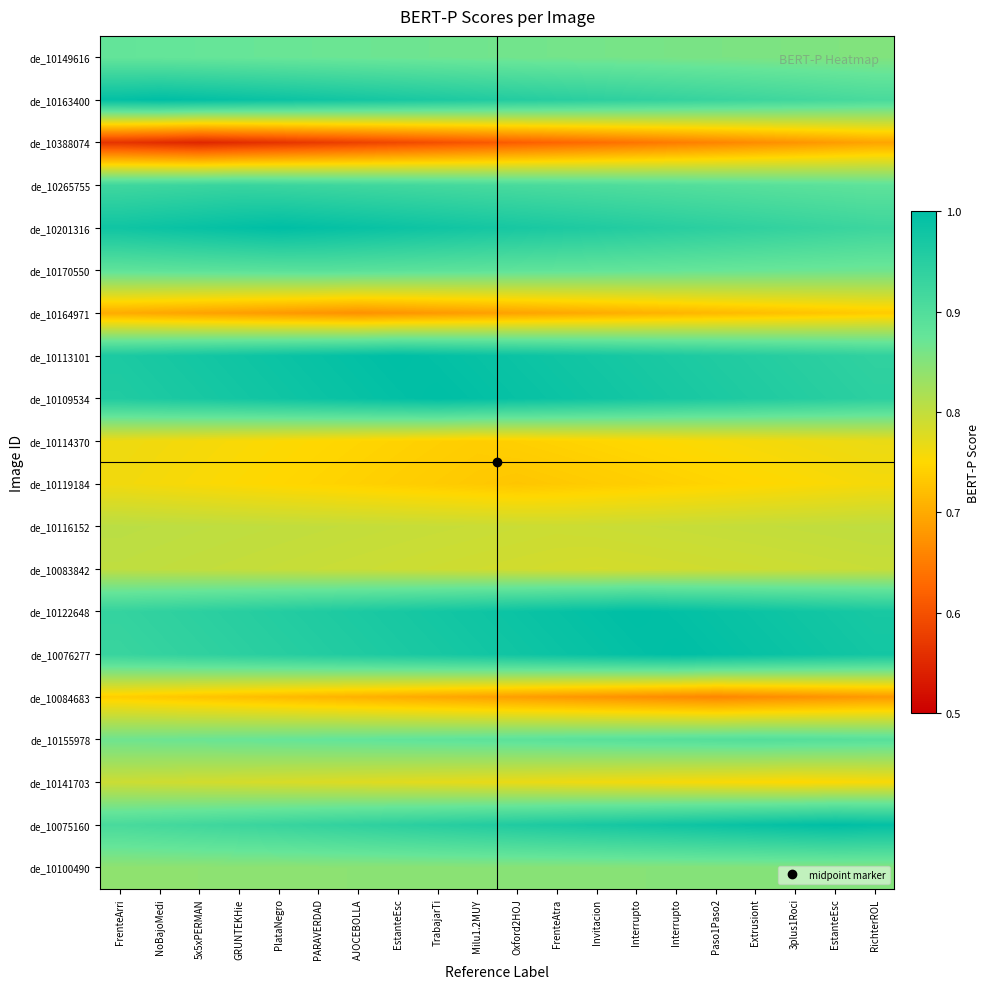

Reading left to right, what are all the values shown in this chart?

de_10149616: FrenteArri=0.9	NoBajoMedi=0.9	5x5xPERMAN=0.9	GRUNTEKHie=0.9	PlataNegro=0.9	PARAVERDAD=0.9	AJOCEBOLLA=0.9	EstanteEsc=0.9	TrabajarTi=0.9	Milu1.2MUY=0.9	Oxford2HOJ=0.9	FrenteAtra=0.9	Invitacion=0.9	Interrupto=0.9	Interrupto=0.9	Paso1Paso2=0.9	Extrusiont=0.9	3plus1Roci=0.9	EstanteEsc=0.9	RichterROL=0.9
de_10163400: FrenteArri=1.0	NoBajoMedi=1.0	5x5xPERMAN=1.0	GRUNTEKHie=1.0	PlataNegro=1.0	PARAVERDAD=1.0	AJOCEBOLLA=1.0	EstanteEsc=1.0	TrabajarTi=1.0	Milu1.2MUY=1.0	Oxford2HOJ=1.0	FrenteAtra=0.9	Invitacion=0.9	Interrupto=0.9	Interrupto=0.9	Paso1Paso2=0.9	Extrusiont=0.9	3plus1Roci=0.9	EstanteEsc=0.9	RichterROL=0.9
de_10388074: FrenteArri=0.6	NoBajoMedi=0.6	5x5xPERMAN=0.5	GRUNTEKHie=0.6	PlataNegro=0.6	PARAVERDAD=0.6	AJOCEBOLLA=0.6	EstanteEsc=0.6	TrabajarTi=0.6	Milu1.2MUY=0.6	Oxford2HOJ=0.6	FrenteAtra=0.6	Invitacion=0.6	Interrupto=0.6	Interrupto=0.7	Paso1Paso2=0.7	Extrusiont=0.7	3plus1Roci=0.7	EstanteEsc=0.7	RichterROL=0.7
de_10265755: FrenteArri=0.9	NoBajoMedi=0.9	5x5xPERMAN=0.9	GRUNTEKHie=0.9	PlataNegro=0.9	PARAVERDAD=0.9	AJOCEBOLLA=0.9	EstanteEsc=0.9	TrabajarTi=0.9	Milu1.2MUY=0.9	Oxford2HOJ=0.9	FrenteAtra=0.9	Invitacion=0.9	Interrupto=0.9	Interrupto=0.9	Paso1Paso2=0.9	Extrusiont=0.9	3plus1Roci=0.9	EstanteEsc=0.9	RichterROL=0.9
de_10201316: FrenteArri=1.0	NoBajoMedi=1.0	5x5xPERMAN=1.0	GRUNTEKHie=1.0	PlataNegro=1.0	PARAVERDAD=1.0	AJOCEBOLLA=1.0	EstanteEsc=1.0	TrabajarTi=1.0	Milu1.2MUY=1.0	Oxford2HOJ=1.0	FrenteAtra=1.0	Invitacion=1.0	Interrupto=1.0	Interrupto=0.9	Paso1Paso2=0.9	Extrusiont=0.9	3plus1Roci=0.9	EstanteEsc=0.9	RichterROL=0.9
de_10170550: FrenteArri=0.9	NoBajoMedi=0.9	5x5xPERMAN=0.9	GRUNTEKHie=0.9	PlataNegro=0.9	PARAVERDAD=0.9	AJOCEBOLLA=0.9	EstanteEsc=0.9	TrabajarTi=0.9	Milu1.2MUY=0.9	Oxford2HOJ=0.9	FrenteAtra=0.9	Invitacion=0.9	Interrupto=0.9	Interrupto=0.9	Paso1Paso2=0.9	Extrusiont=0.9	3plus1Roci=0.9	EstanteEsc=0.9	RichterROL=0.9
de_10164971: FrenteArri=0.7	NoBajoMedi=0.7	5x5xPERMAN=0.7	GRUNTEKHie=0.7	PlataNegro=0.7	PARAVERDAD=0.7	AJOCEBOLLA=0.7	EstanteEsc=0.7	TrabajarTi=0.7	Milu1.2MUY=0.7	Oxford2HOJ=0.7	FrenteAtra=0.7	Invitacion=0.7	Interrupto=0.7	Interrupto=0.7	Paso1Paso2=0.7	Extrusiont=0.7	3plus1Roci=0.7	EstanteEsc=0.7	RichterROL=0.7
de_10113101: FrenteArri=1.0	NoBajoMedi=1.0	5x5xPERMAN=1.0	GRUNTEKHie=1.0	PlataNegro=1.0	PARAVERDAD=1.0	AJOCEBOLLA=1.0	EstanteEsc=1.0	TrabajarTi=1.0	Milu1.2MUY=1.0	Oxford2HOJ=1.0	FrenteAtra=1.0	Invitacion=1.0	Interrupto=1.0	Interrupto=1.0	Paso1Paso2=1.0	Extrusiont=1.0	3plus1Roci=0.9	EstanteEsc=0.9	RichterROL=0.9
de_10109534: FrenteArri=1.0	NoBajoMedi=1.0	5x5xPERMAN=1.0	GRUNTEKHie=1.0	PlataNegro=1.0	PARAVERDAD=1.0	AJOCEBOLLA=1.0	EstanteEsc=1.0	TrabajarTi=1.0	Milu1.2MUY=1.0	Oxford2HOJ=1.0	FrenteAtra=1.0	Invitacion=1.0	Interrupto=1.0	Interrupto=1.0	Paso1Paso2=1.0	Extrusiont=1.0	3plus1Roci=1.0	EstanteEsc=1.0	RichterROL=0.9
de_10114370: FrenteArri=0.8	NoBajoMedi=0.8	5x5xPERMAN=0.8	GRUNTEKHie=0.8	PlataNegro=0.8	PARAVERDAD=0.7	AJOCEBOLLA=0.7	EstanteEsc=0.7	TrabajarTi=0.7	Milu1.2MUY=0.7	Oxford2HOJ=0.7	FrenteAtra=0.7	Invitacion=0.7	Interrupto=0.7	Interrupto=0.8	Paso1Paso2=0.8	Extrusiont=0.8	3plus1Roci=0.8	EstanteEsc=0.8	RichterROL=0.8
de_10119184: FrenteArri=0.8	NoBajoMedi=0.8	5x5xPERMAN=0.8	GRUNTEKHie=0.8	PlataNegro=0.7	PARAVERDAD=0.7	AJOCEBOLLA=0.7	EstanteEsc=0.7	TrabajarTi=0.7	Milu1.2MUY=0.7	Oxford2HOJ=0.7	FrenteAtra=0.7	Invitacion=0.7	Interrupto=0.7	Interrupto=0.7	Paso1Paso2=0.7	Extrusiont=0.7	3plus1Roci=0.8	EstanteEsc=0.8	RichterROL=0.8
de_10116152: FrenteArri=0.8	NoBajoMedi=0.8	5x5xPERMAN=0.8	GRUNTEKHie=0.8	PlataNegro=0.8	PARAVERDAD=0.8	AJOCEBOLLA=0.8	EstanteEsc=0.8	TrabajarTi=0.8	Milu1.2MUY=0.8	Oxford2HOJ=0.8	FrenteAtra=0.8	Invitacion=0.8	Interrupto=0.8	Interrupto=0.8	Paso1Paso2=0.8	Extrusiont=0.8	3plus1Roci=0.8	EstanteEsc=0.8	RichterROL=0.8
de_10083842: FrenteArri=0.8	NoBajoMedi=0.8	5x5xPERMAN=0.8	GRUNTEKHie=0.8	PlataNegro=0.8	PARAVERDAD=0.8	AJOCEBOLLA=0.8	EstanteEsc=0.8	TrabajarTi=0.8	Milu1.2MUY=0.8	Oxford2HOJ=0.8	FrenteAtra=0.8	Invitacion=0.8	Interrupto=0.8	Interrupto=0.8	Paso1Paso2=0.8	Extrusiont=0.8	3plus1Roci=0.8	EstanteEsc=0.8	RichterROL=0.8
de_10122648: FrenteArri=0.9	NoBajoMedi=0.9	5x5xPERMAN=0.9	GRUNTEKHie=1.0	PlataNegro=1.0	PARAVERDAD=1.0	AJOCEBOLLA=1.0	EstanteEsc=1.0	TrabajarTi=1.0	Milu1.2MUY=1.0	Oxford2HOJ=1.0	FrenteAtra=1.0	Invitacion=1.0	Interrupto=1.0	Interrupto=1.0	Paso1Paso2=1.0	Extrusiont=1.0	3plus1Roci=1.0	EstanteEsc=1.0	RichterROL=1.0
de_10076277: FrenteArri=0.9	NoBajoMedi=0.9	5x5xPERMAN=0.9	GRUNTEKHie=0.9	PlataNegro=1.0	PARAVERDAD=1.0	AJOCEBOLLA=1.0	EstanteEsc=1.0	TrabajarTi=1.0	Milu1.2MUY=1.0	Oxford2HOJ=1.0	FrenteAtra=1.0	Invitacion=1.0	Interrupto=1.0	Interrupto=1.0	Paso1Paso2=1.0	Extrusiont=1.0	3plus1Roci=1.0	EstanteEsc=1.0	RichterROL=1.0
de_10084683: FrenteArri=0.7	NoBajoMedi=0.7	5x5xPERMAN=0.7	GRUNTEKHie=0.7	PlataNegro=0.7	PARAVERDAD=0.7	AJOCEBOLLA=0.7	EstanteEsc=0.7	TrabajarTi=0.7	Milu1.2MUY=0.7	Oxford2HOJ=0.7	FrenteAtra=0.7	Invitacion=0.7	Interrupto=0.7	Interrupto=0.7	Paso1Paso2=0.7	Extrusiont=0.7	3plus1Roci=0.7	EstanteEsc=0.7	RichterROL=0.7
de_10155978: FrenteArri=0.9	NoBajoMedi=0.9	5x5xPERMAN=0.9	GRUNTEKHie=0.9	PlataNegro=0.9	PARAVERDAD=0.9	AJOCEBOLLA=0.9	EstanteEsc=0.9	TrabajarTi=0.9	Milu1.2MUY=0.9	Oxford2HOJ=0.9	FrenteAtra=0.9	Invitacion=0.9	Interrupto=0.9	Interrupto=0.9	Paso1Paso2=0.9	Extrusiont=0.9	3plus1Roci=0.9	EstanteEsc=0.9	RichterROL=0.9
de_10141703: FrenteArri=0.8	NoBajoMedi=0.8	5x5xPERMAN=0.8	GRUNTEKHie=0.8	PlataNegro=0.8	PARAVERDAD=0.8	AJOCEBOLLA=0.8	EstanteEsc=0.8	TrabajarTi=0.8	Milu1.2MUY=0.8	Oxford2HOJ=0.8	FrenteAtra=0.8	Invitacion=0.8	Interrupto=0.8	Interrupto=0.8	Paso1Paso2=0.8	Extrusiont=0.8	3plus1Roci=0.7	EstanteEsc=0.8	RichterROL=0.8
de_10075160: FrenteArri=0.9	NoBajoMedi=0.9	5x5xPERMAN=0.9	GRUNTEKHie=0.9	PlataNegro=0.9	PARAVERDAD=0.9	AJOCEBOLLA=0.9	EstanteEsc=0.9	TrabajarTi=0.9	Milu1.2MUY=1.0	Oxford2HOJ=1.0	FrenteAtra=1.0	Invitacion=1.0	Interrupto=1.0	Interrupto=1.0	Paso1Paso2=1.0	Extrusiont=1.0	3plus1Roci=1.0	EstanteEsc=1.0	RichterROL=1.0
de_10100490: FrenteArri=0.8	NoBajoMedi=0.8	5x5xPERMAN=0.8	GRUNTEKHie=0.8	PlataNegro=0.8	PARAVERDAD=0.8	AJOCEBOLLA=0.8	EstanteEsc=0.8	TrabajarTi=0.8	Milu1.2MUY=0.8	Oxford2HOJ=0.8	FrenteAtra=0.8	Invitacion=0.8	Interrupto=0.8	Interrupto=0.8	Paso1Paso2=0.8	Extrusiont=0.8	3plus1Roci=0.8	EstanteEsc=0.9	RichterROL=0.9